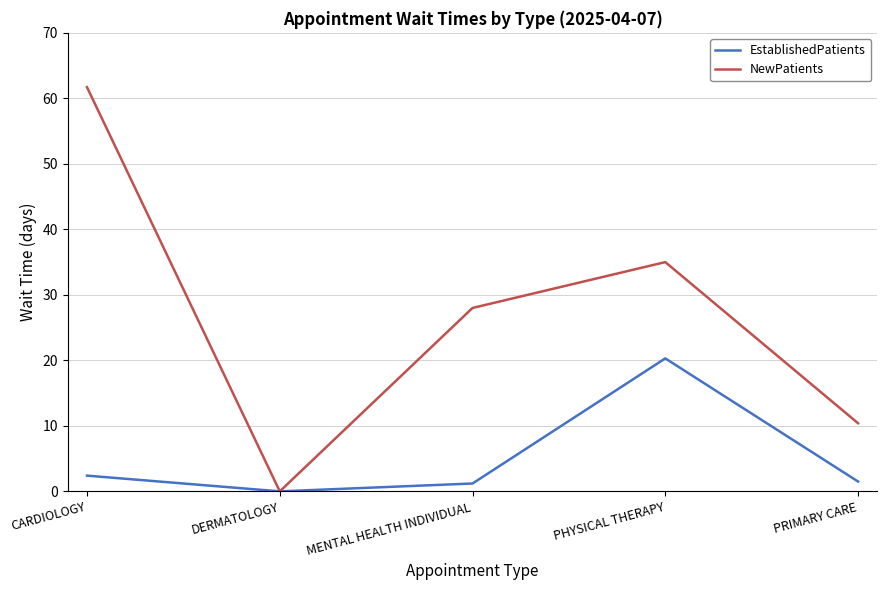

In NewPatients, how many points are higher than both neighbors (excluding endpoints)?

1